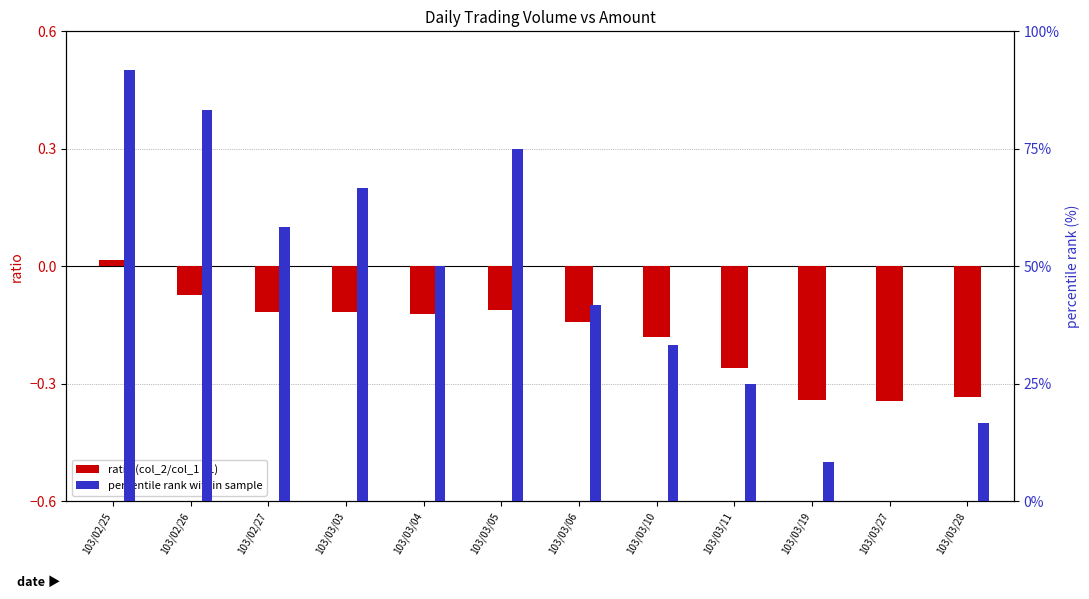

What value does the percentile rank within sample series have at 103/03/04?

50.0